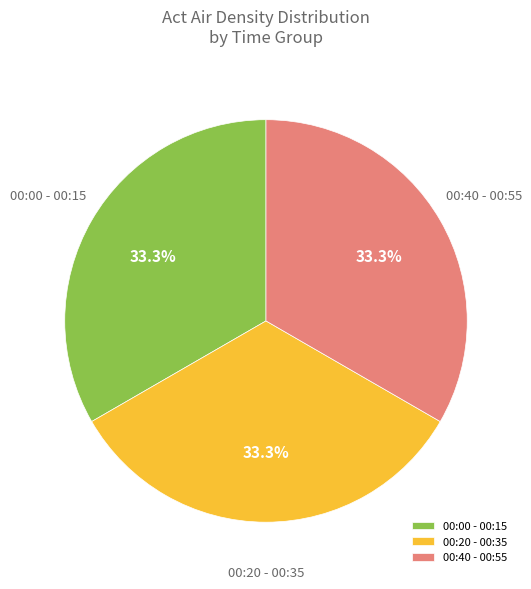

What is the ratio of the value at 00:20 - 00:35 to the value at 00:00 - 00:15?

1.0